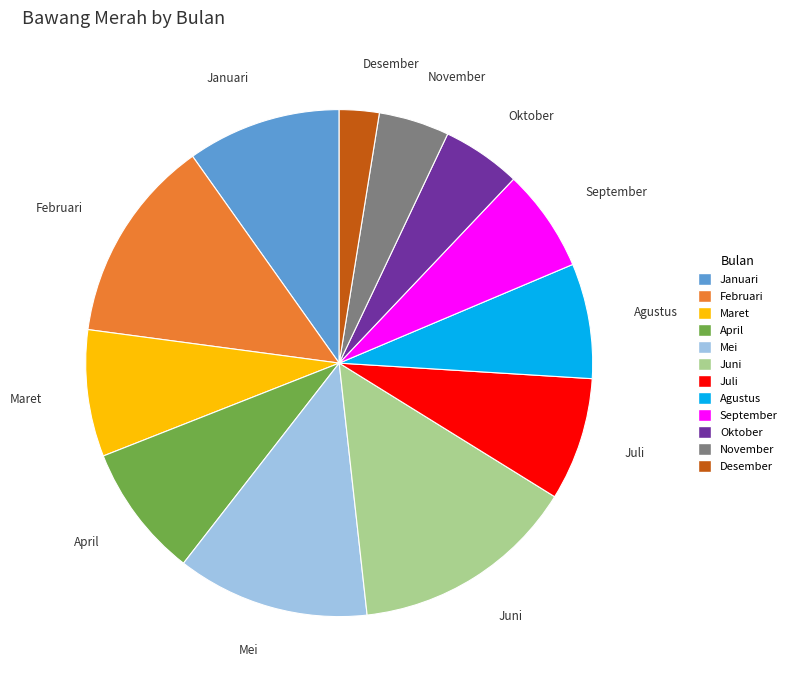

Does April account for over 50% of the chart?

No